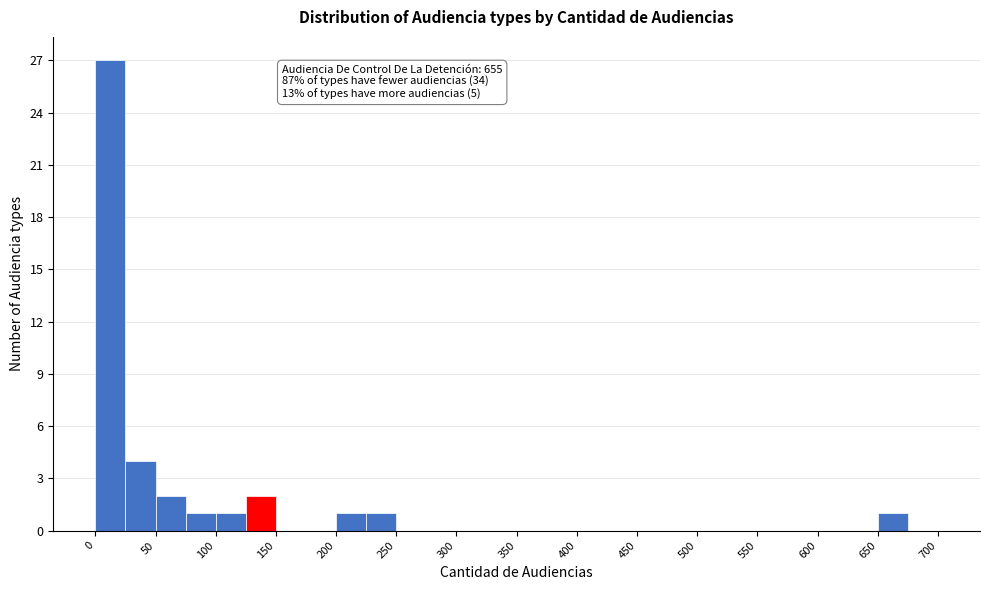

Over which range of the x-axis is the bar tallest?

0 to 25